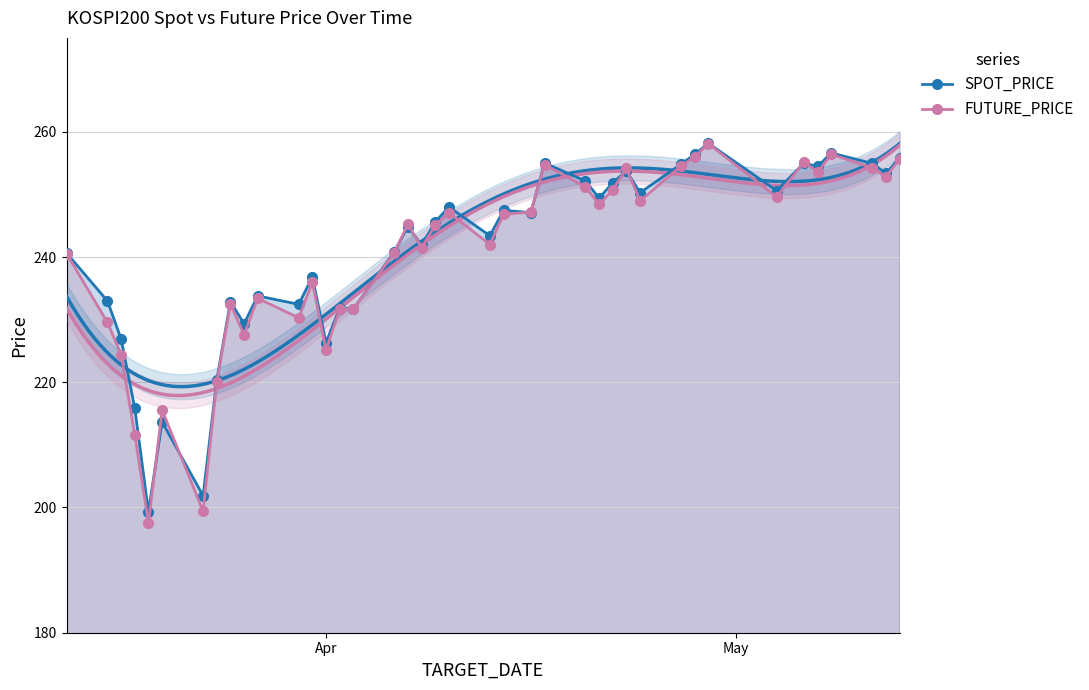

What is the value of the SPOT_PRICE point at the 8th from the left?

220.3